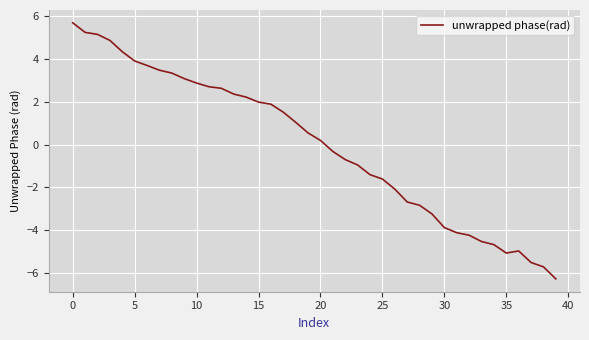

Reading left to right, extract all data points from this chart.

5.7	5.2	5.2	4.9	4.3	3.9	3.7	3.5	3.3	3.1	2.9	2.7	2.6	2.4	2.2	2.0	1.9	1.5	1.0	0.5	0.2	-0.3	-0.7	-1.0	-1.4	-1.6	-2.1	-2.7	-2.8	-3.2	-3.9	-4.1	-4.2	-4.5	-4.7	-5.1	-5.0	-5.5	-5.7	-6.3